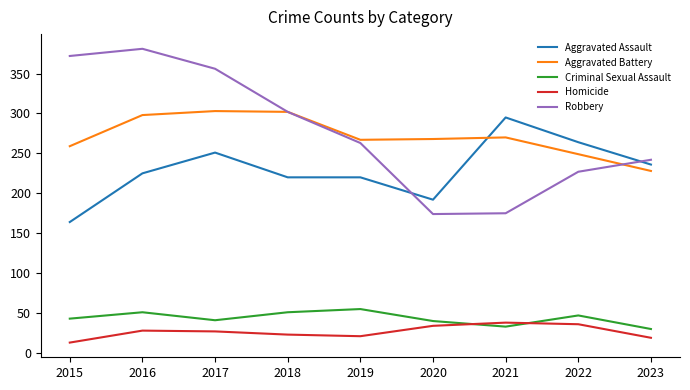

Where does the Homicide series first go above 27?

2016